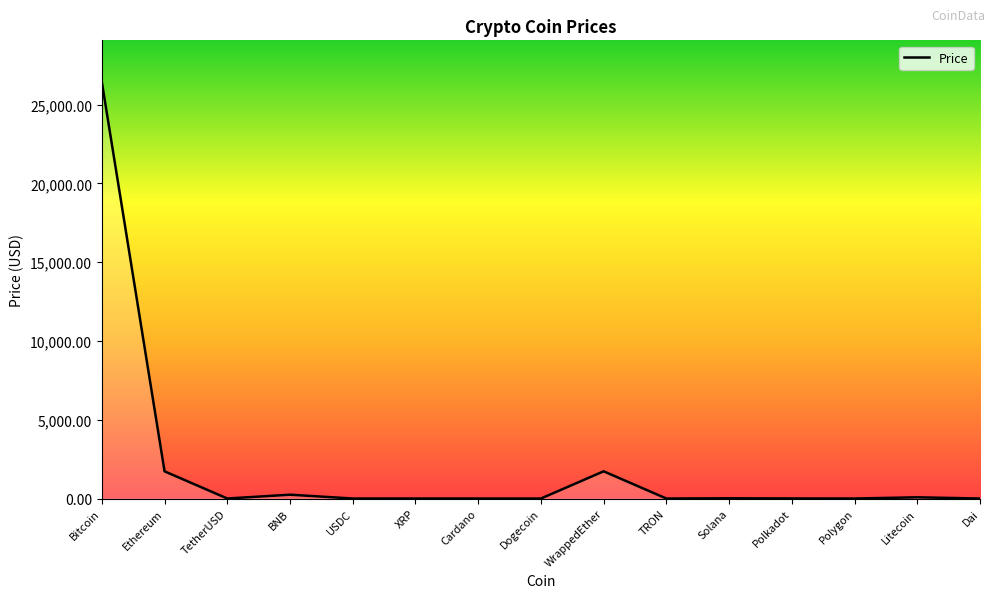

What position from the right is Dai?

1